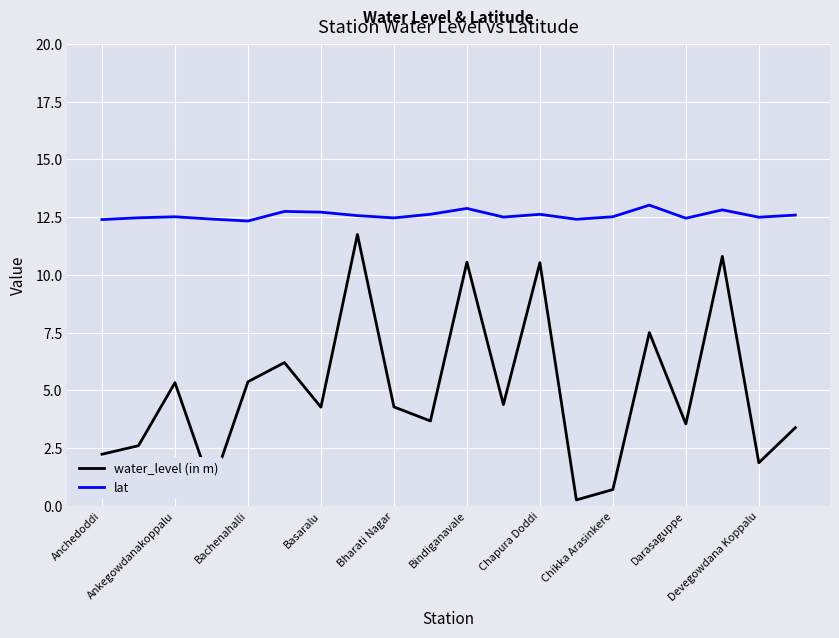

Which series has the largest total across all categories?

lat